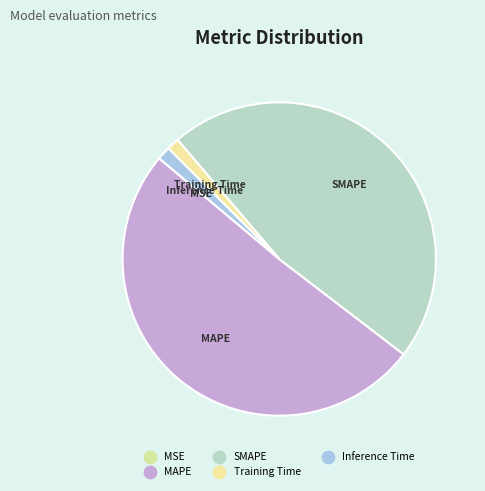

Which slice is the smallest?

MSE